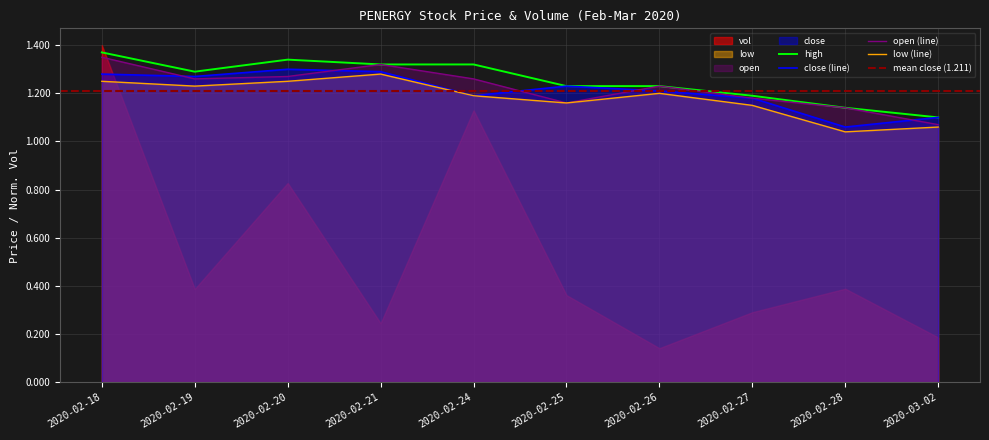

Rank the categories by close value from highest to lowest.

2020-02-20, 2020-02-21, 2020-02-18, 2020-02-19, 2020-02-25, 2020-02-26, 2020-02-24, 2020-02-27, 2020-03-02, 2020-02-28